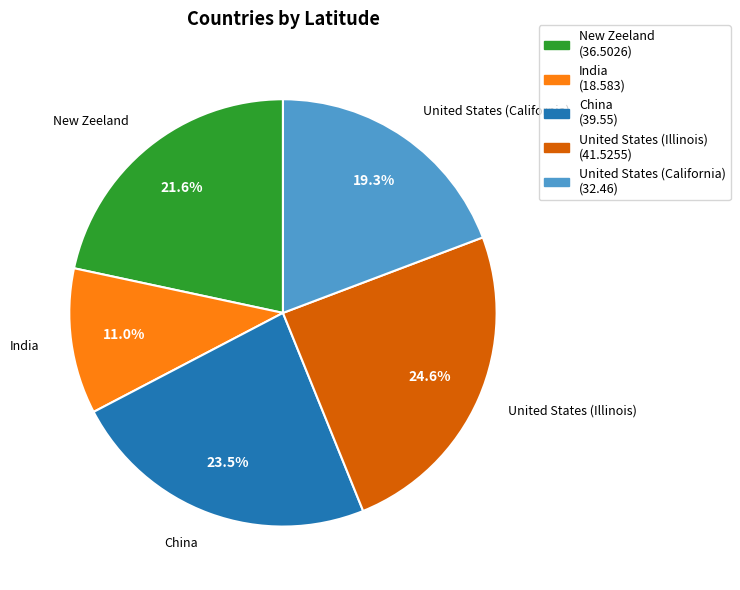

Rank the categories by value from highest to lowest.

United States (Illinois), China, New Zeeland, United States (California), India